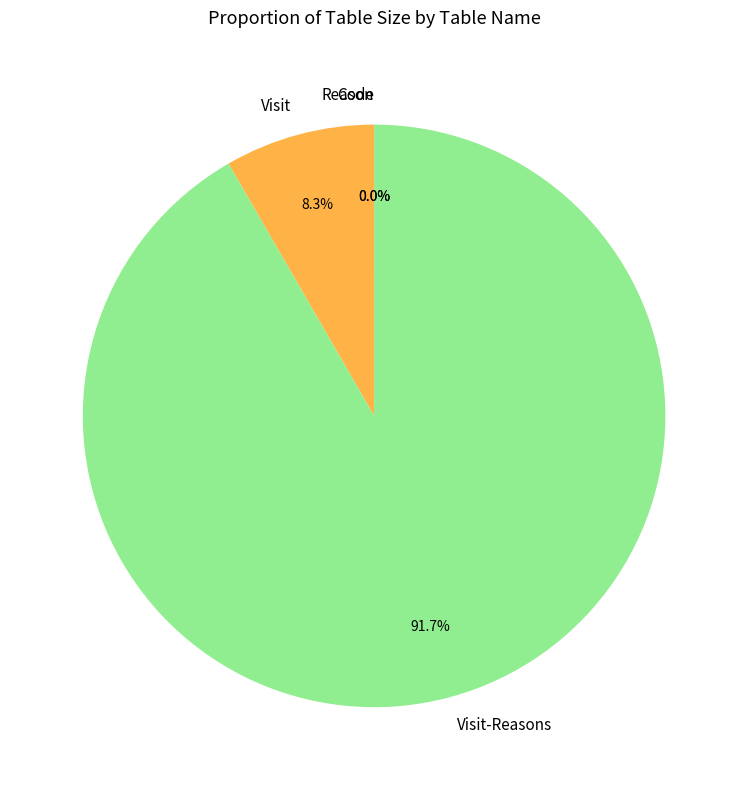

Is there a majority slice in this chart?

Yes